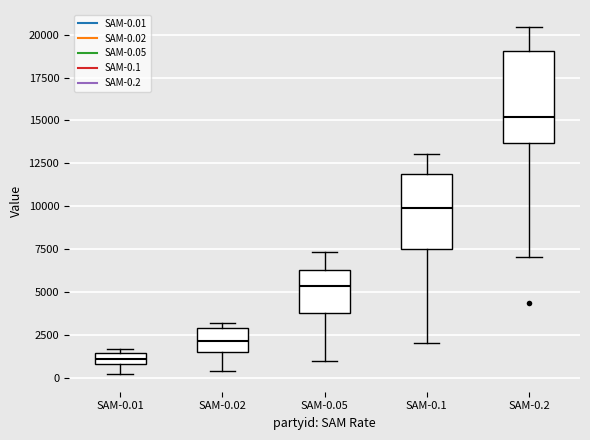

Comparing the boxes themselves (not the whiskers), which one is the tallest?

SAM-0.2